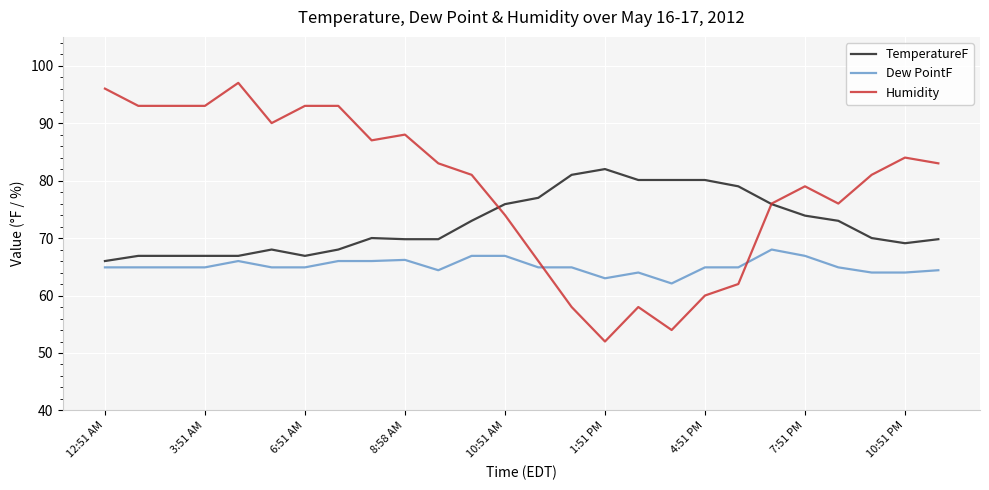

Rank the series by their maximum value, from lowest to highest.

Dew PointF, TemperatureF, Humidity